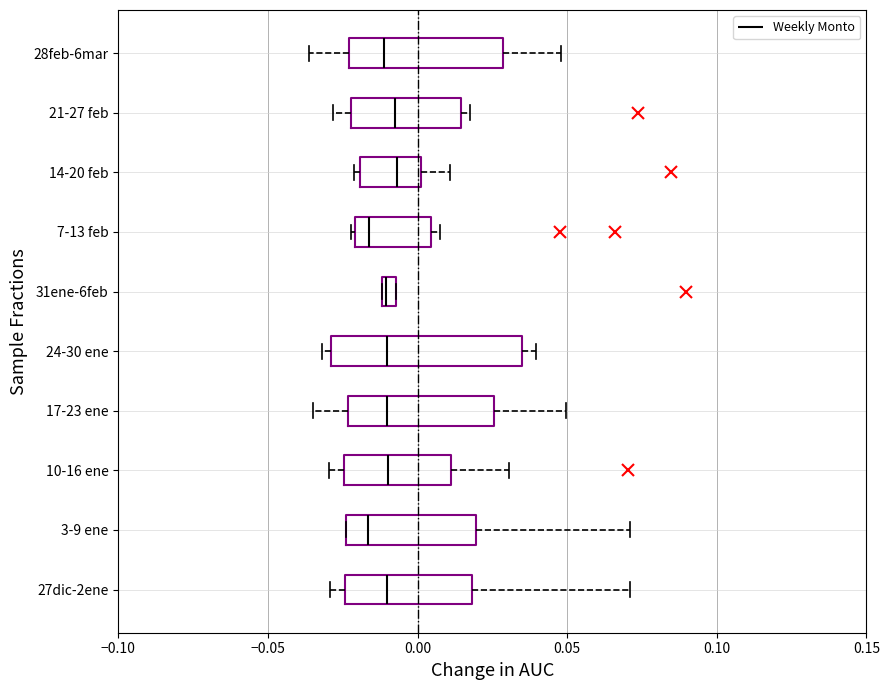

Comparing the boxes themselves (not the whiskers), which one is the widest?

24-30 ene